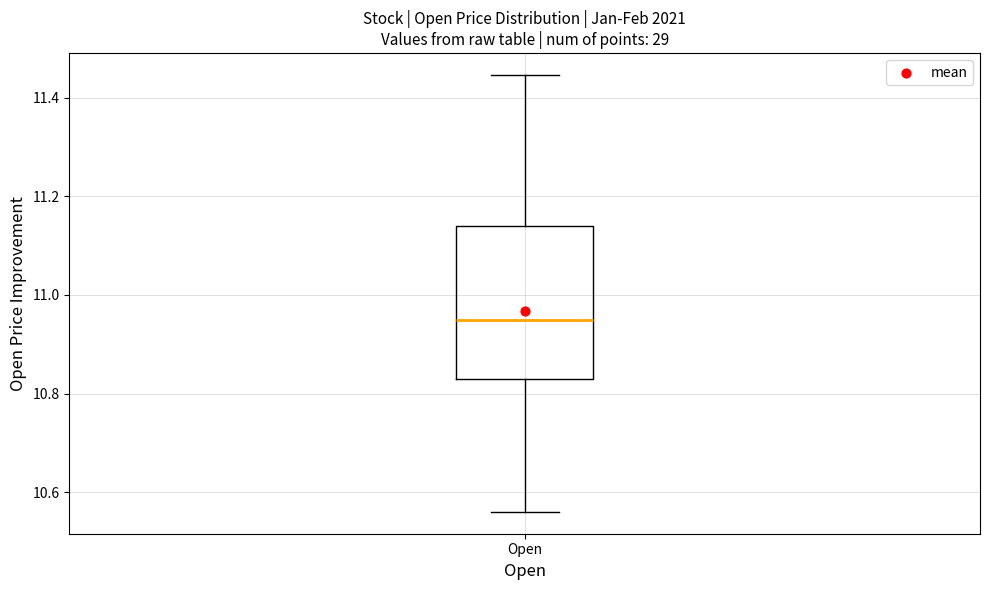

Transcribe this box plot: give where the median line is, the range the box spans, and where the two whiskers end, as read against the y-axis. The values are not printed on the chart, so give them approximately, as read against the axis.

median 10.94, box 10.82 to 11.14, whiskers 10.56 to 11.44